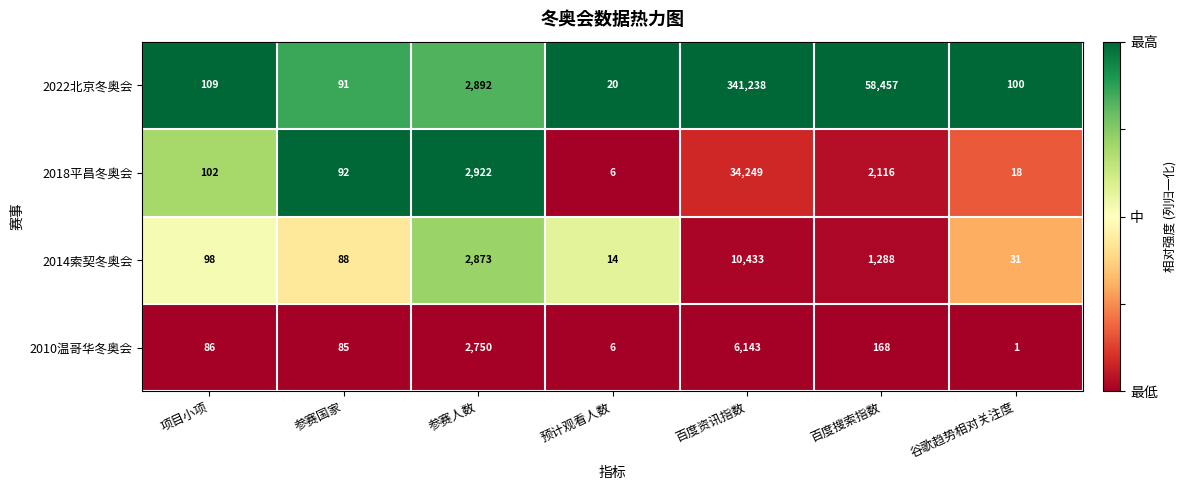

What is the sum of all 2014索契冬奥会 values?

14825